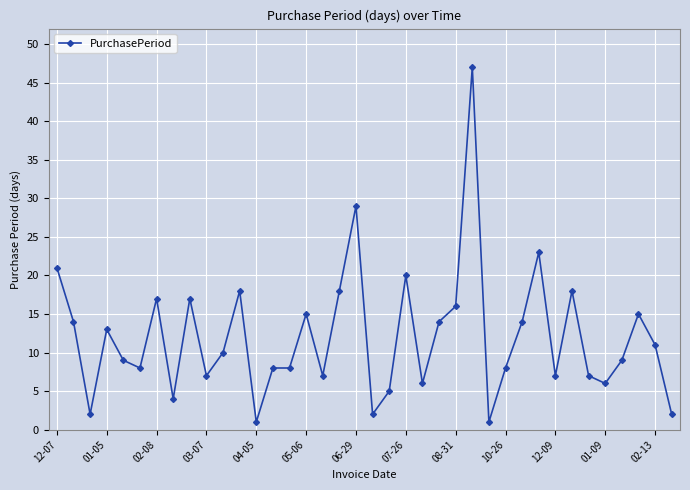

What is the greatest value displayed?

47